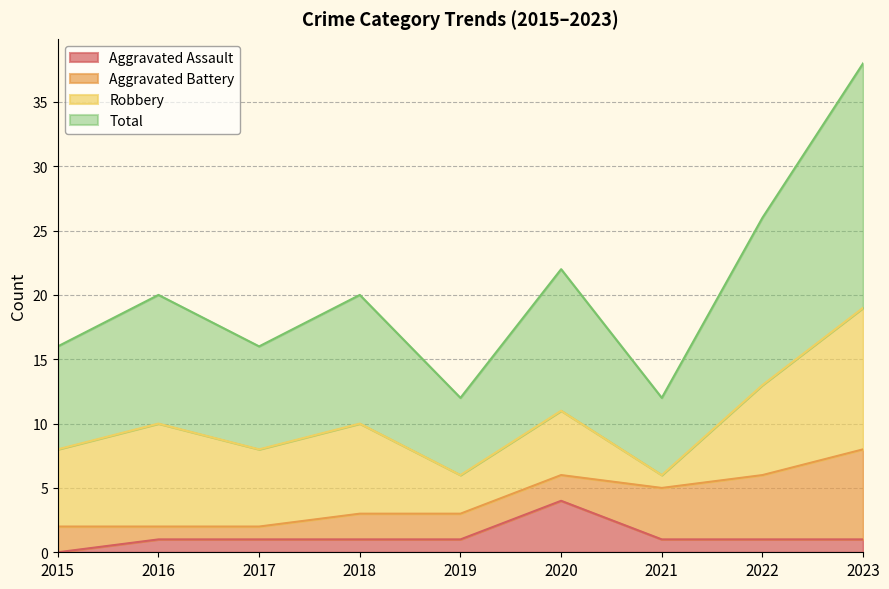

In Total, how many points are higher than both neighbors (excluding endpoints)?

3